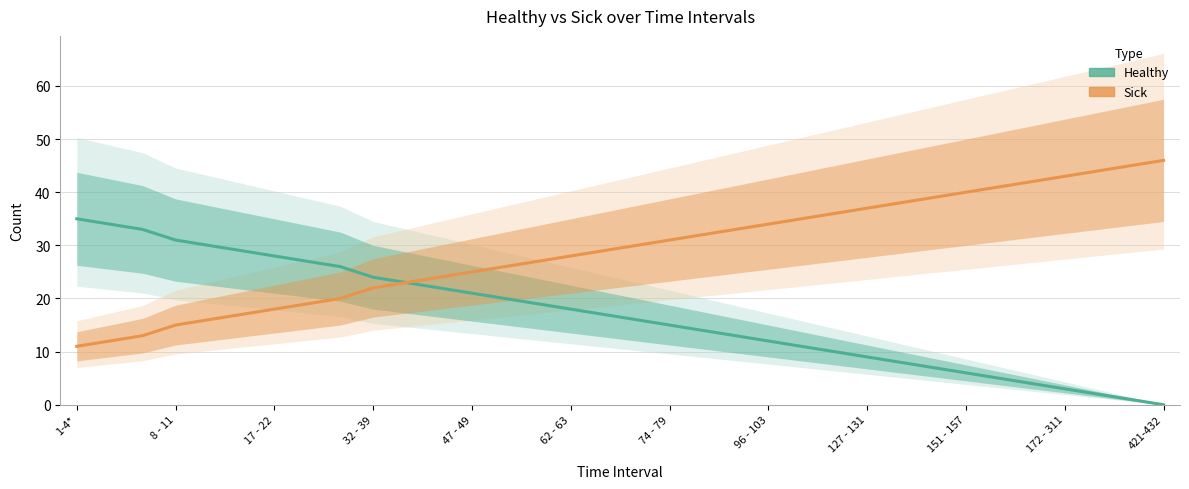

List the series in order of their overall mean, lowest first.

Healthy, Sick